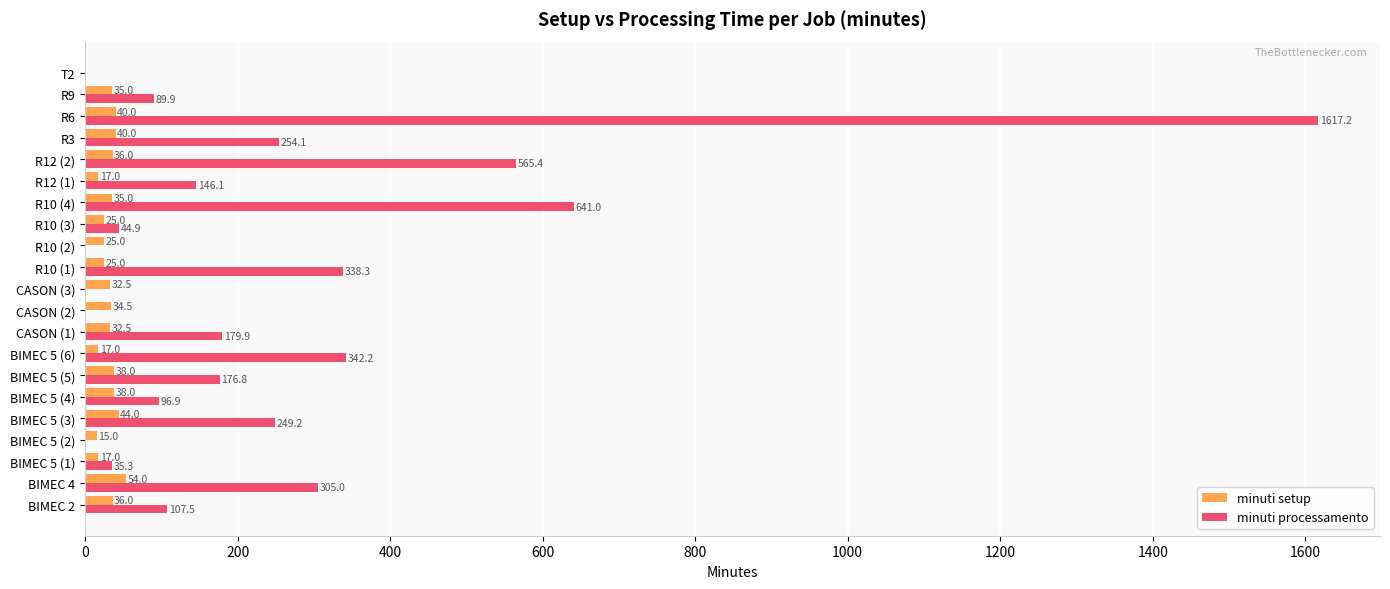

What is the greatest value displayed?

1617.2